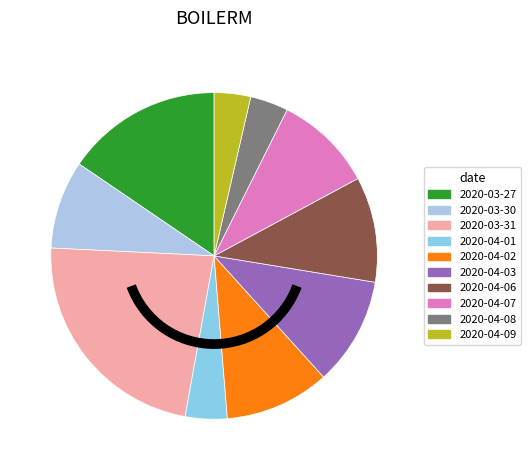

What percentage do 2020-04-06 and 2020-03-31 together represent?

33.4%